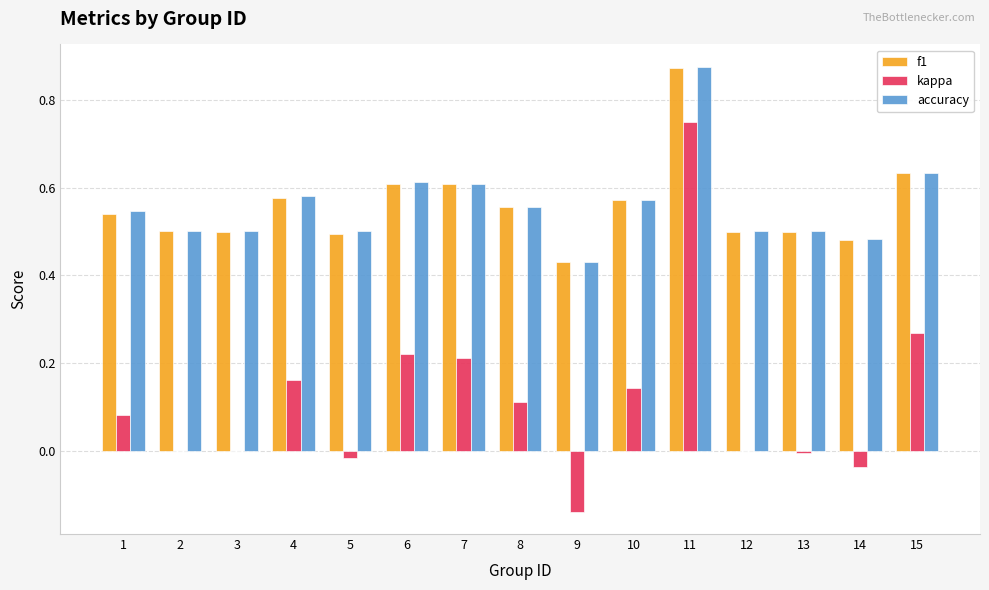

What is the sum of the f1 values at 14 and 11?

1.4